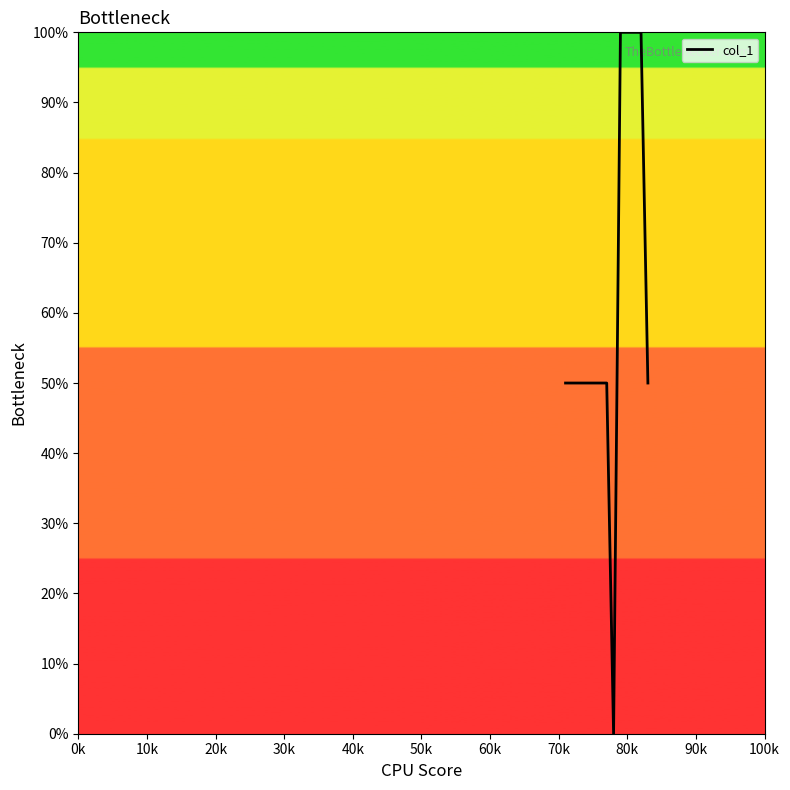

Reading left to right, what are all the values shown in this chart?

50	50	50	50	50	50	50	0	100	100	100	100	50